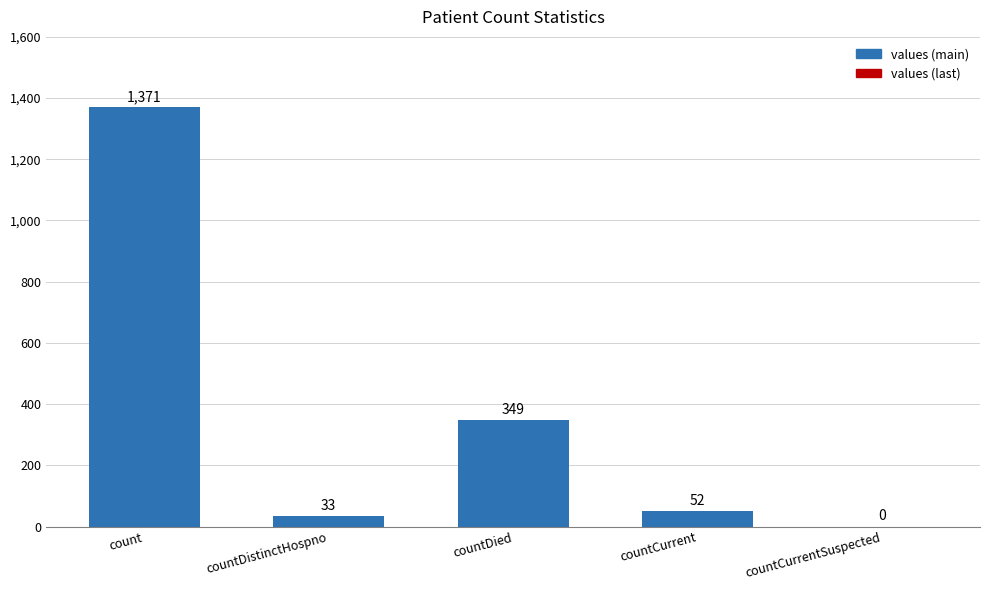

What is the greatest value displayed?

1371